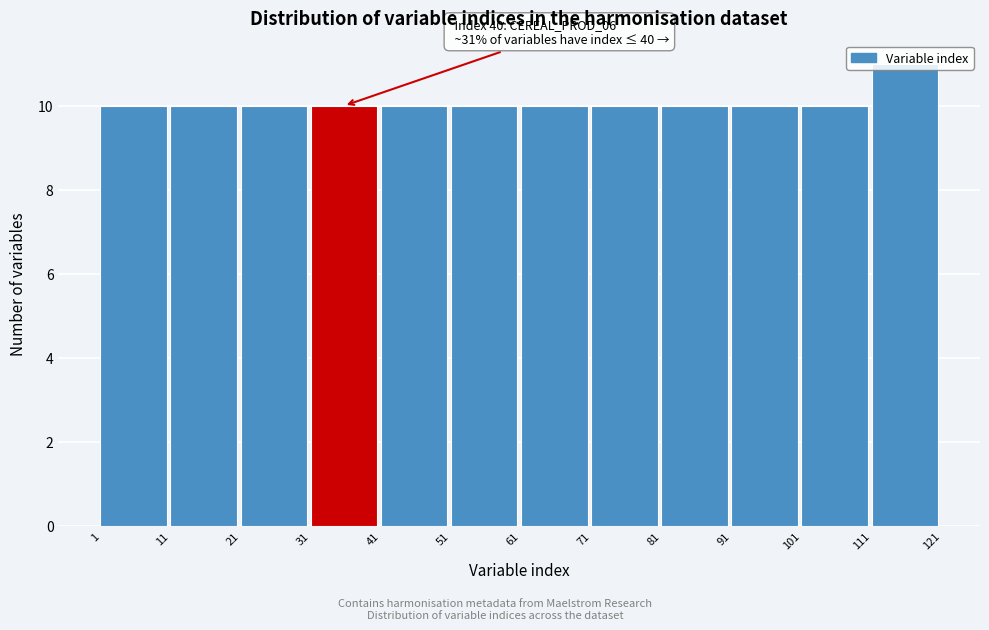

Over which range of the x-axis is the bar tallest?

111 to 121